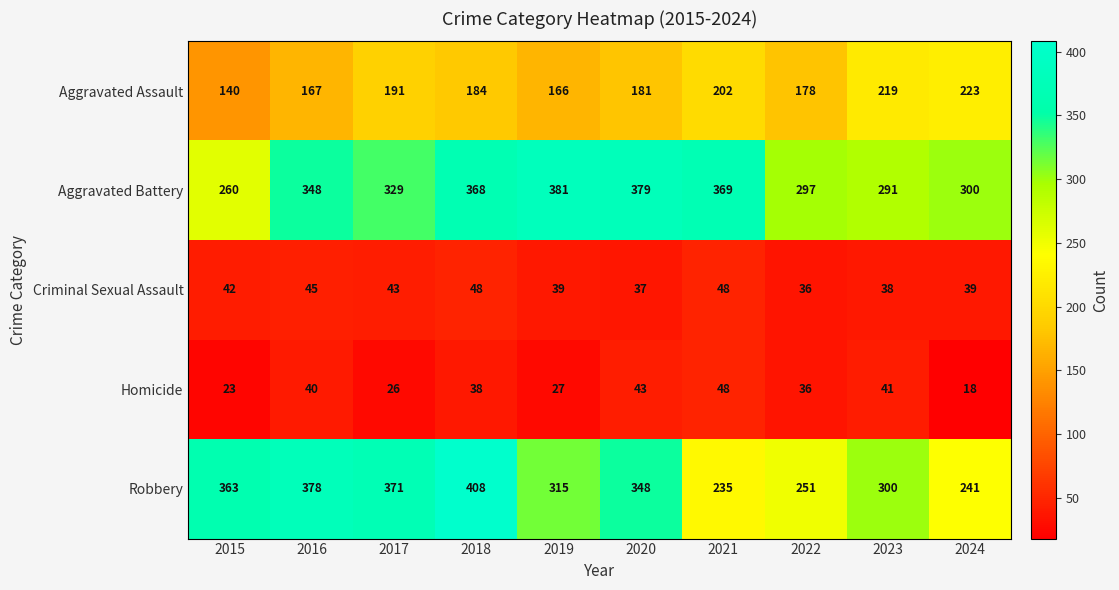

Which series has the largest total across all categories?

Aggravated Battery